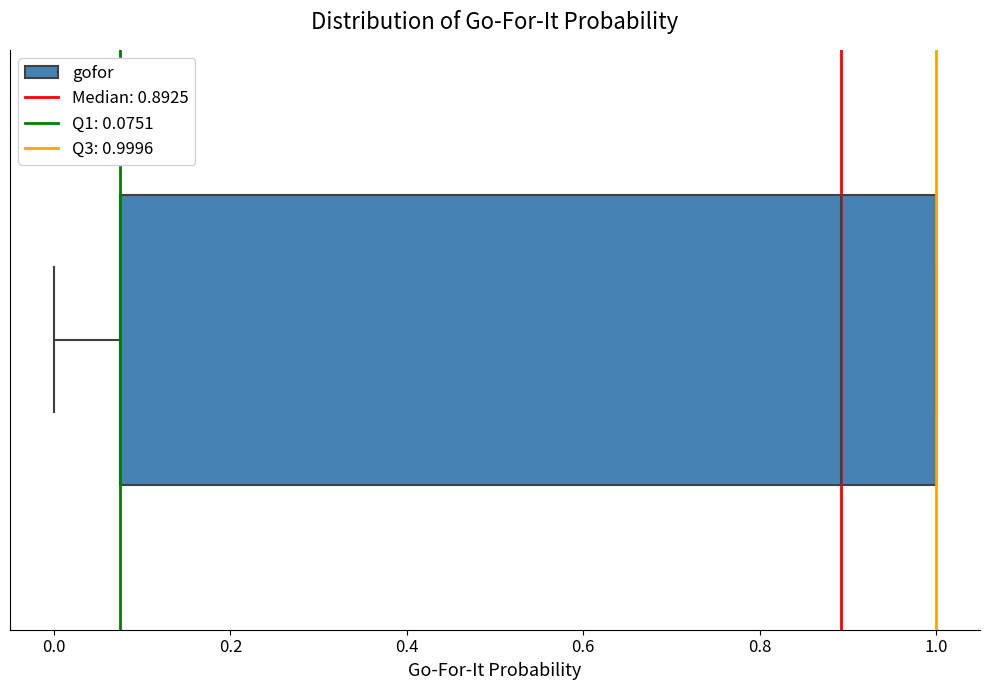

Where does the median line of the box sit on the x-axis? The values are not printed on the chart, so give them approximately, as read against the axis.

0.90